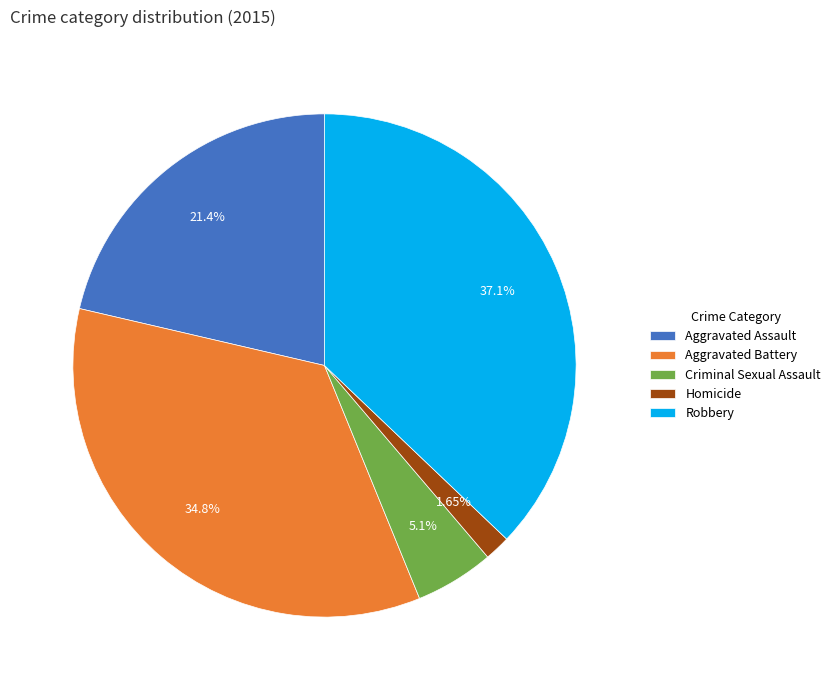

What percentage is the Aggravated Assault slice, to the nearest percent?

21%